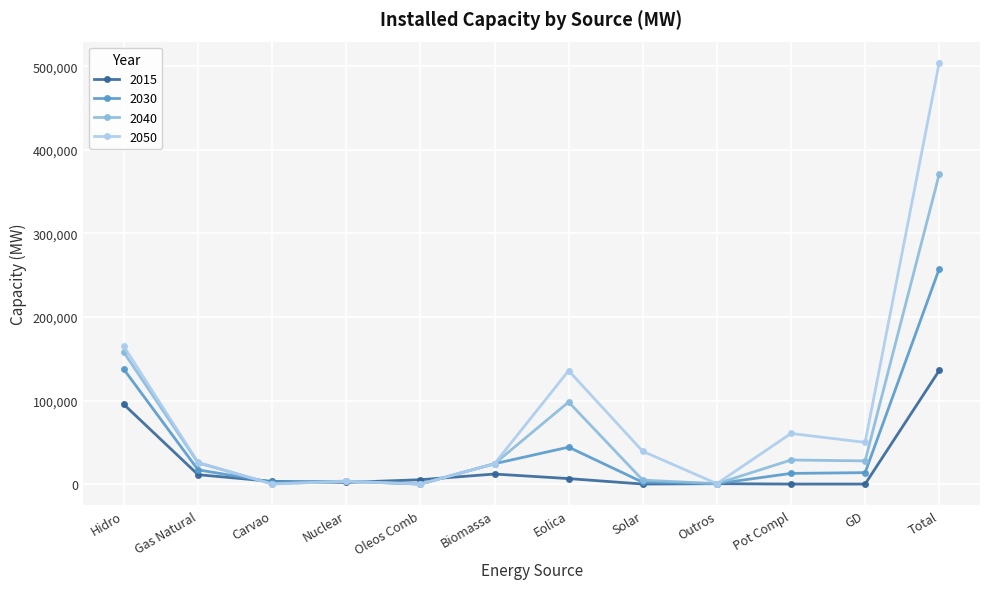

At which category is the sum across all series the highest?

Total